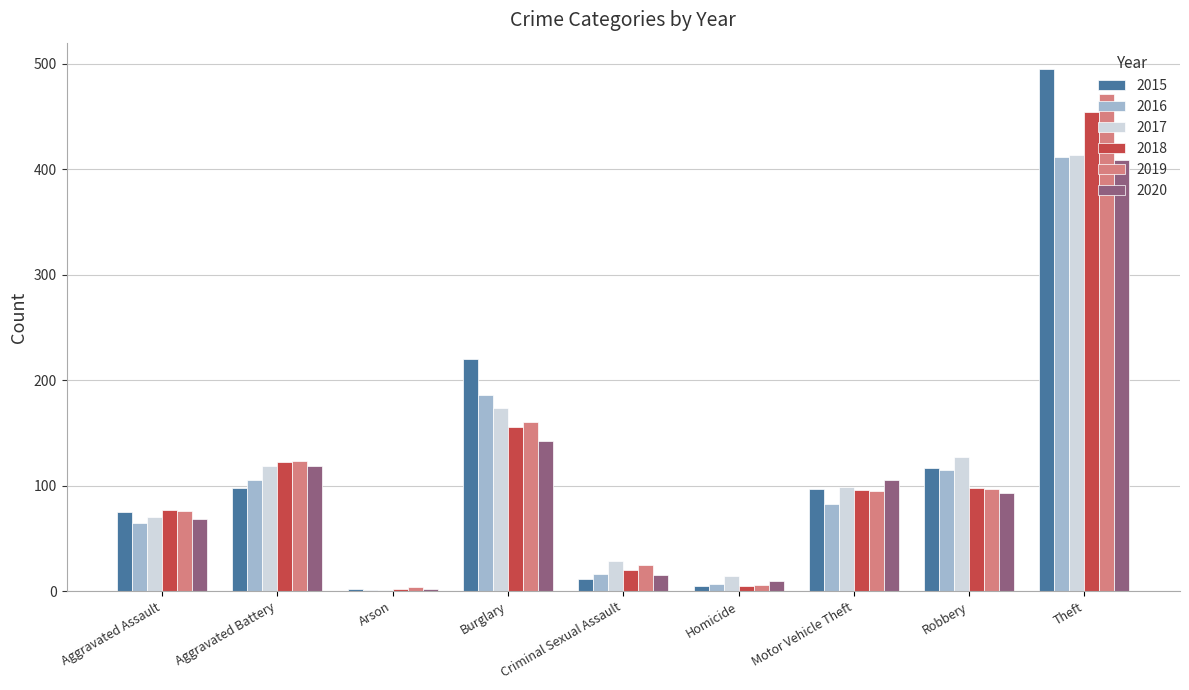

Is it true that 2018 equals 156 at Burglary?

True